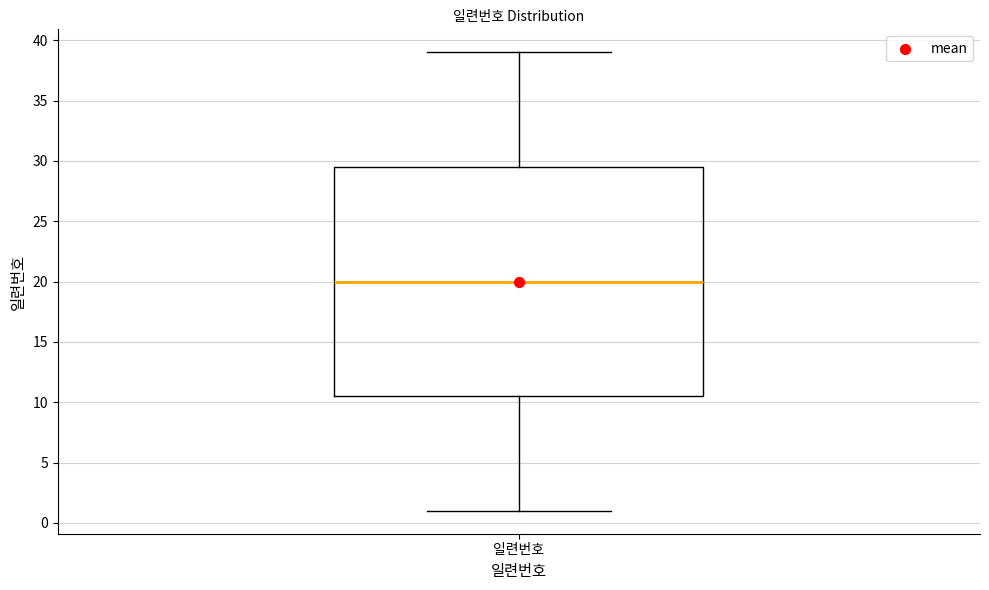

Read this box plot against the y-axis: the position of the median line, the range covered by the box, and the ends of both whiskers. The values are not printed on the chart, so give them approximately, as read against the axis.

median 20.0, box 10.5 to 29.5, whiskers 1.0 to 39.0